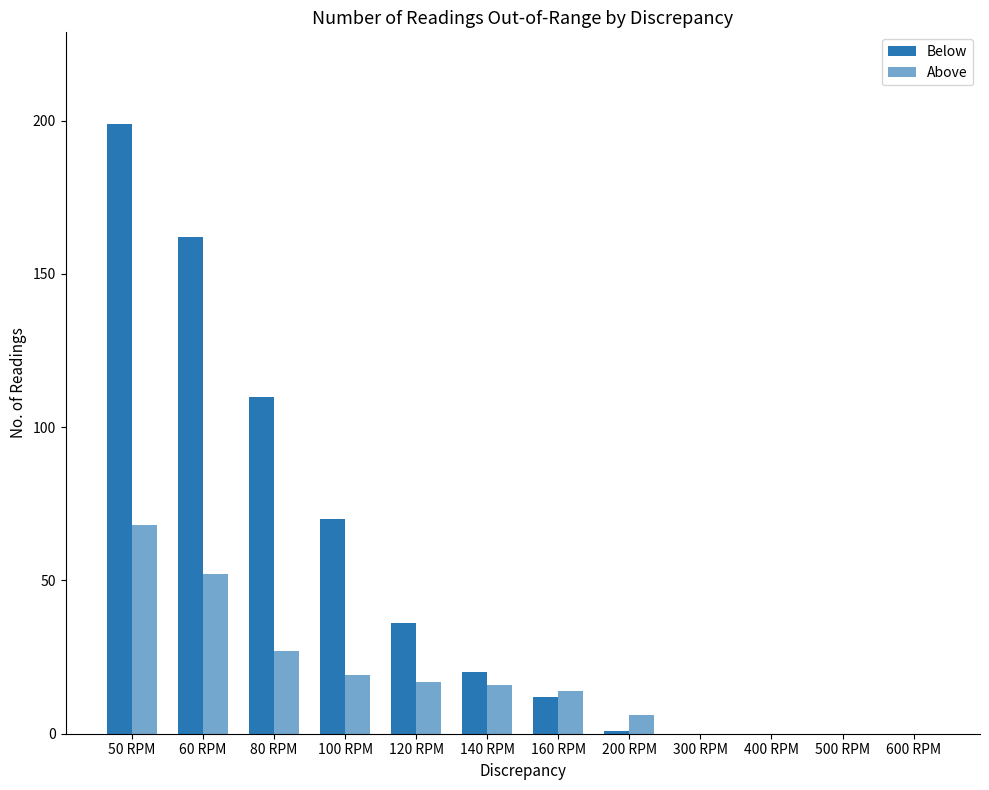

How many distinct data groups are displayed?

2